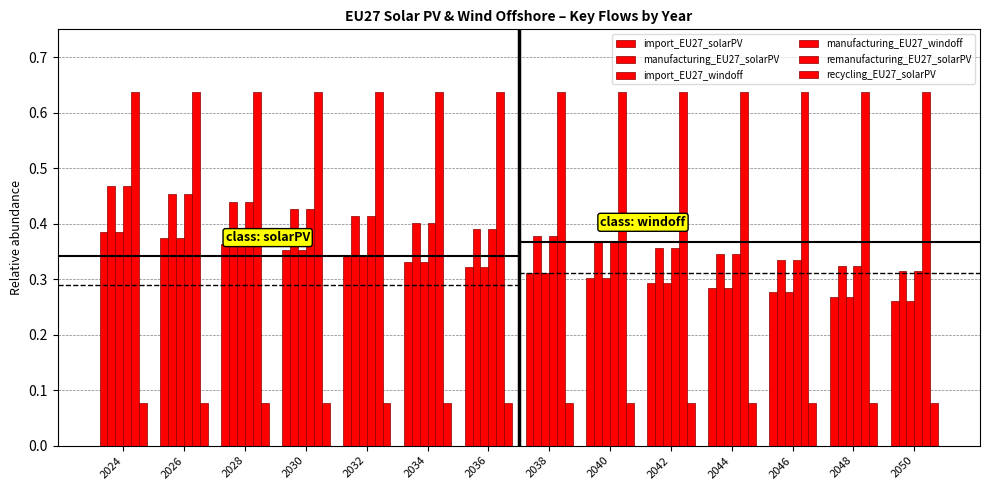

How many data points does each series have?

14